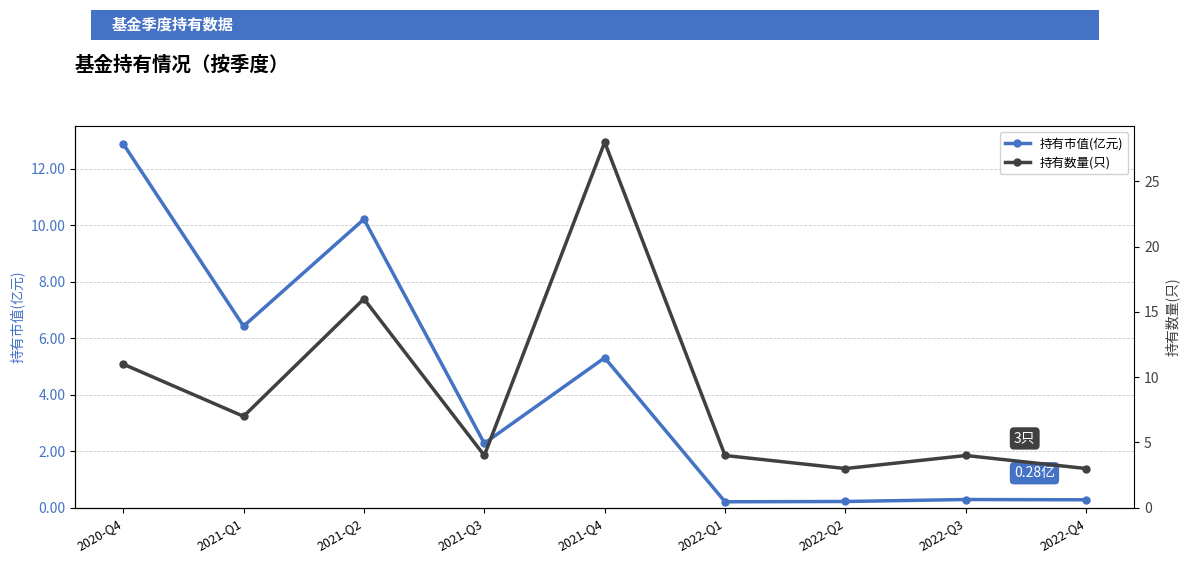

Does the chart display data point markers on the line(s)?

Yes